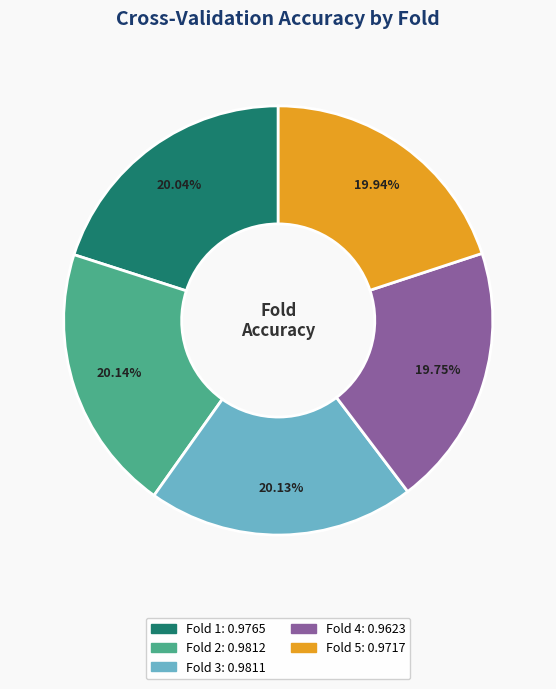

Is it true that Fold 1 is 20% of the pie?

True